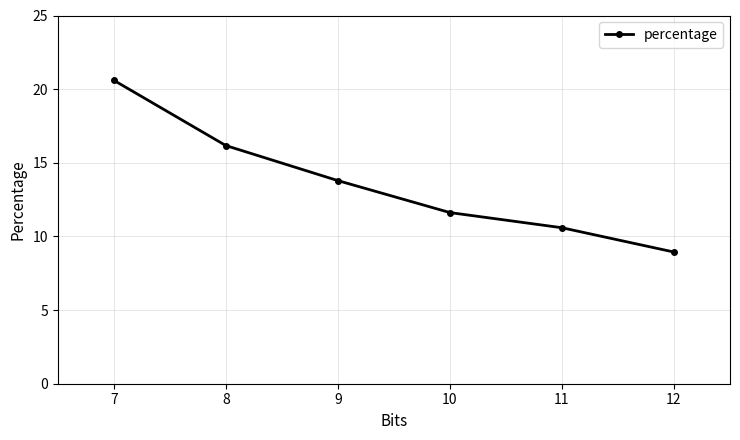

What value does the data have at 8?

16.2